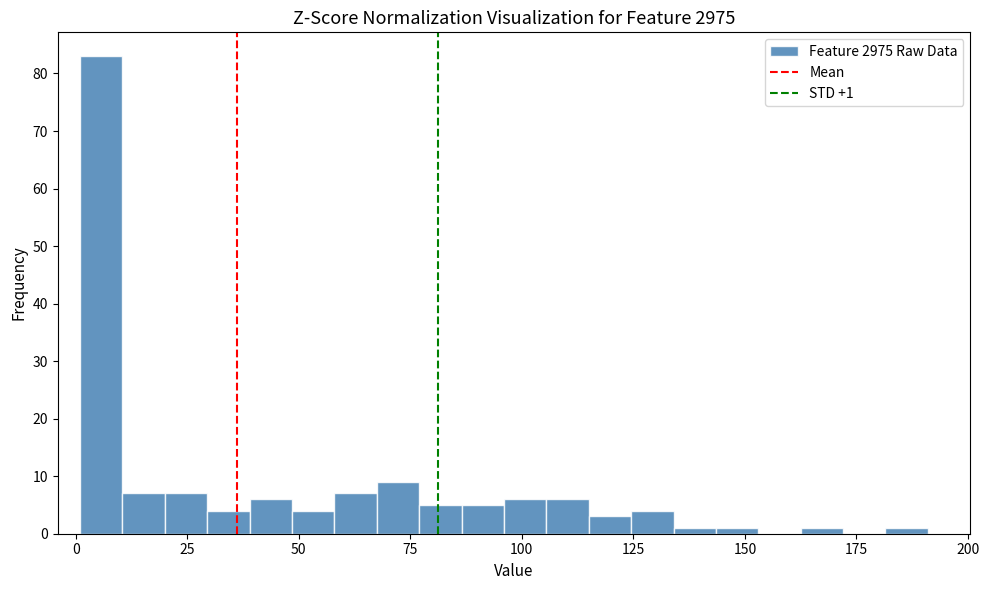

Around what value on the x-axis is the tallest bar? Give the approximate position of its centre, as read against the axis.

5